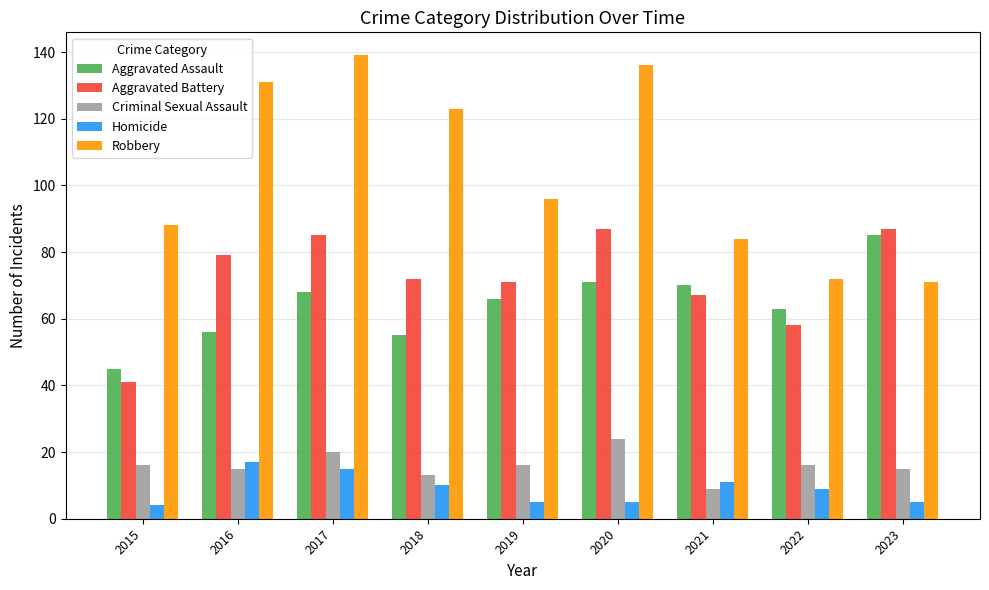

What is the difference between the Aggravated Assault values at 2016 and 2020?

15